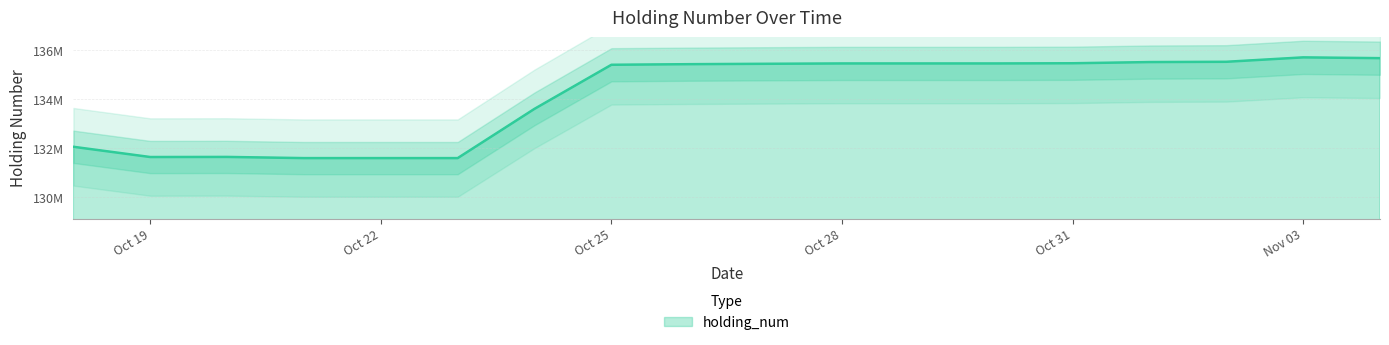

What is the difference between the second highest and minimum values?

4080000